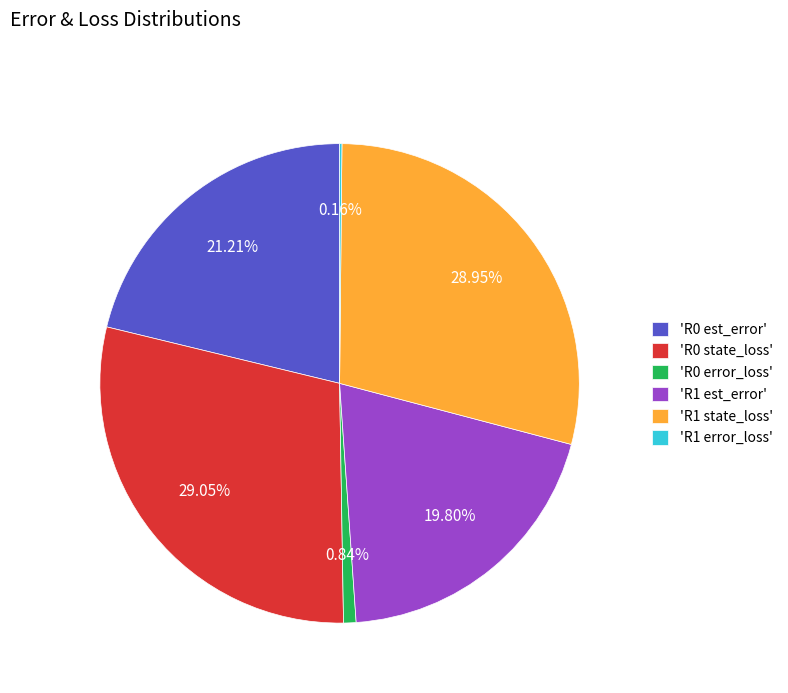

Which has a higher value, 'R0 error_loss' or 'R1 state_loss'?

'R1 state_loss'